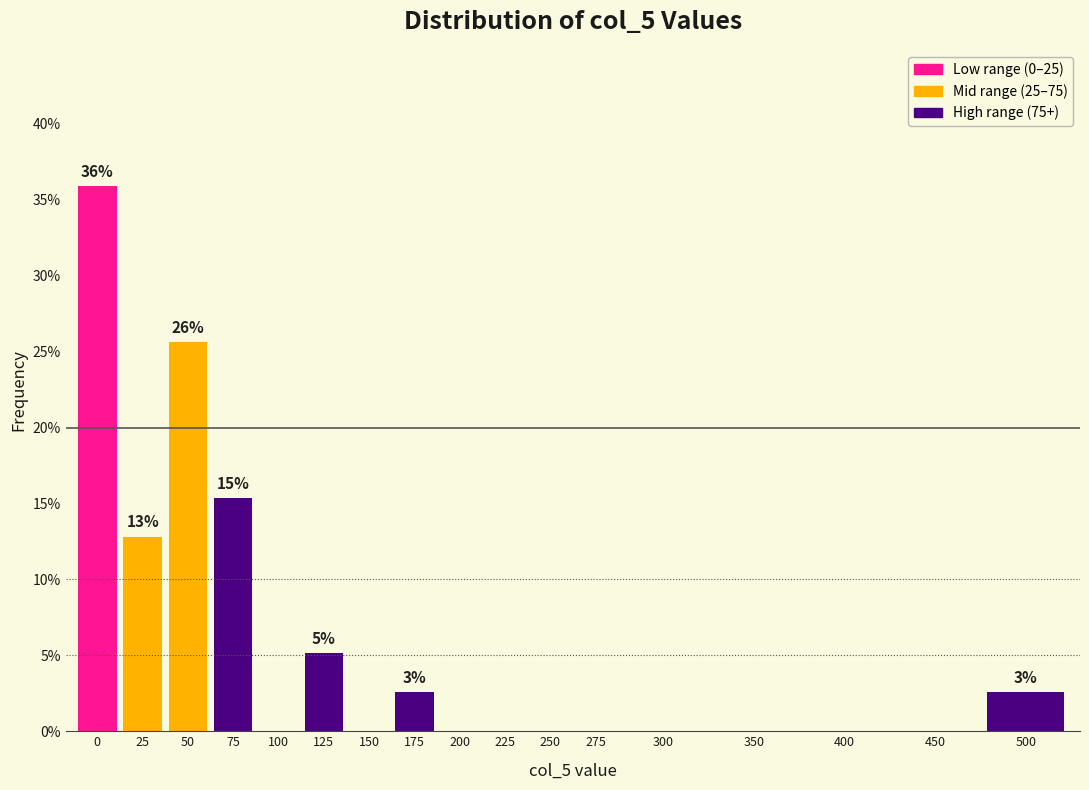

Reading left to right, list all the values displayed in this chart.

0=35.9	25=12.8	50=25.6	75=15.4	100=0.0	125=5.1	150=0.0	175=2.6	200=0.0	225=0.0	250=0.0	275=0.0	300=0.0	350=0.0	400=0.0	450=0.0	500=2.6